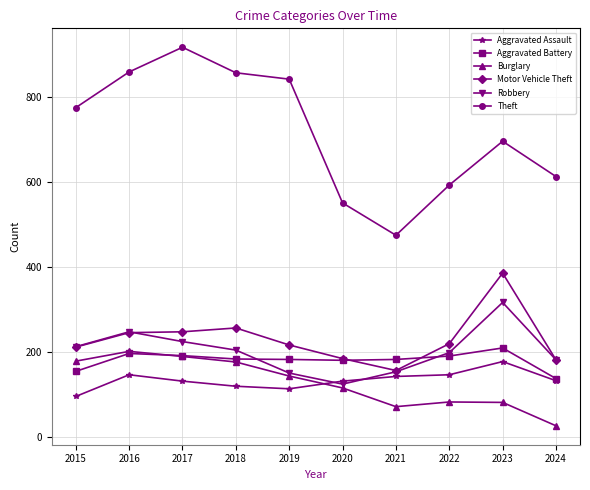

What is the difference between the maximum and minimum values in the Robbery series?

192